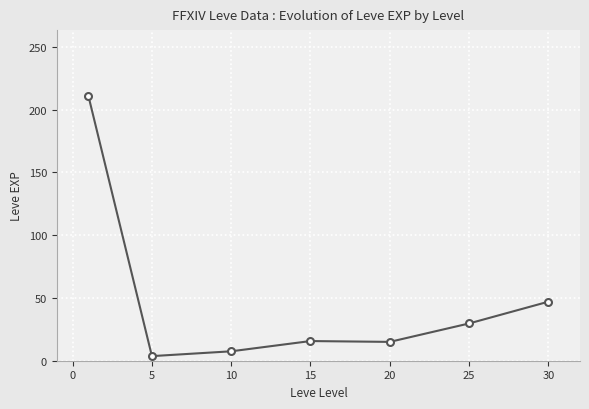

What is the difference between the maximum and minimum values?

207.0